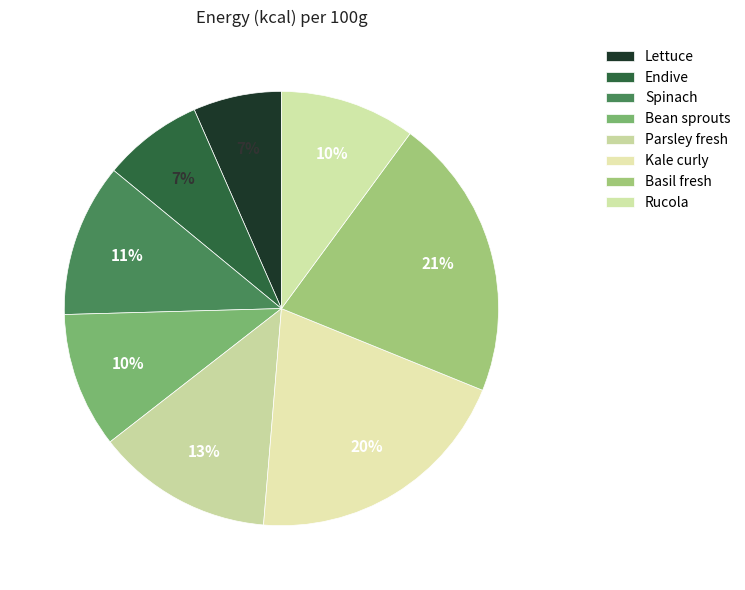

To the nearest percent, what percentage of the pie is Spinach?

11%